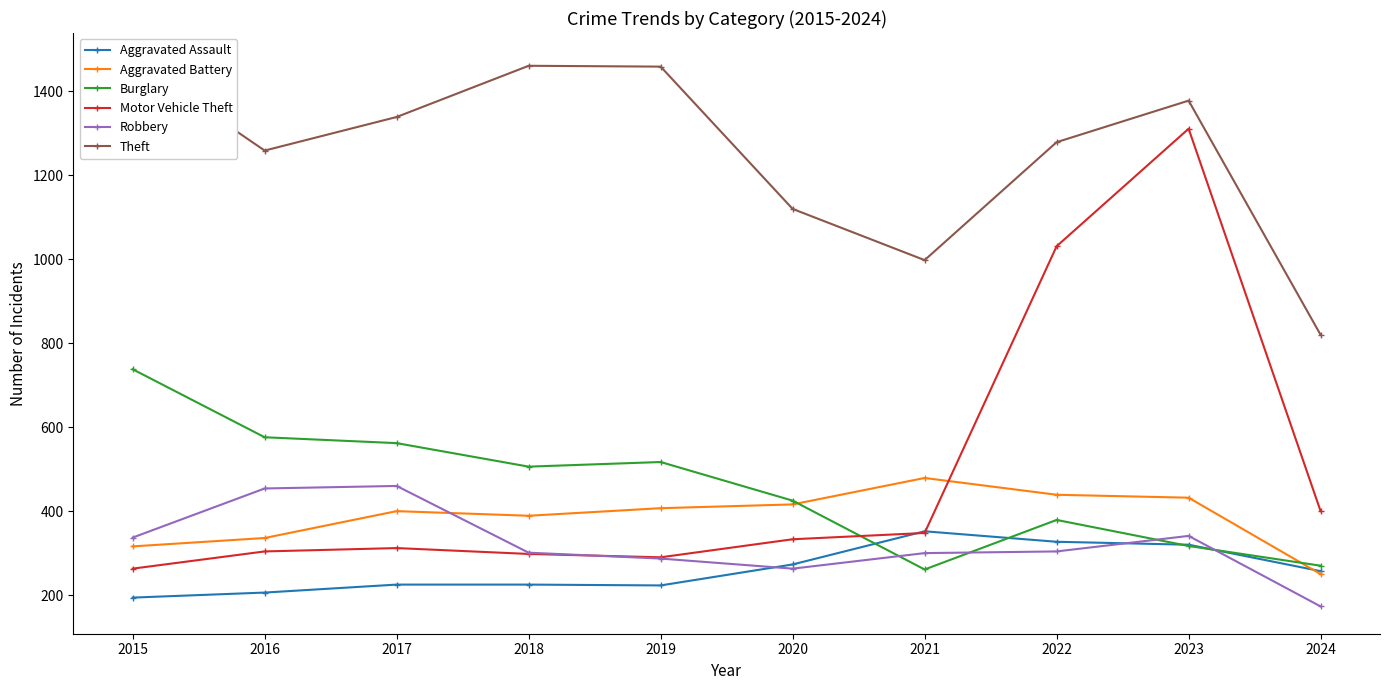

What is the difference between the second highest and minimum values in the Burglary series?

315